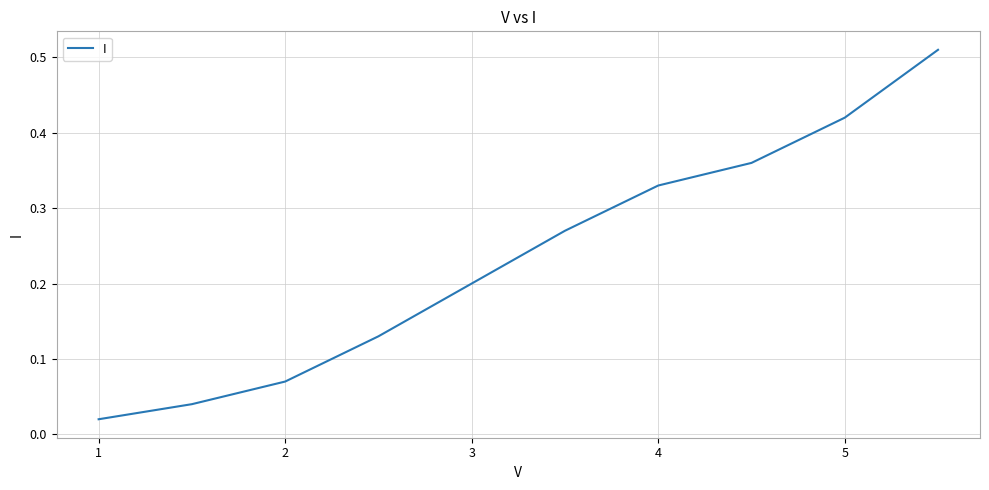

Count the number of categories in the chart.

10